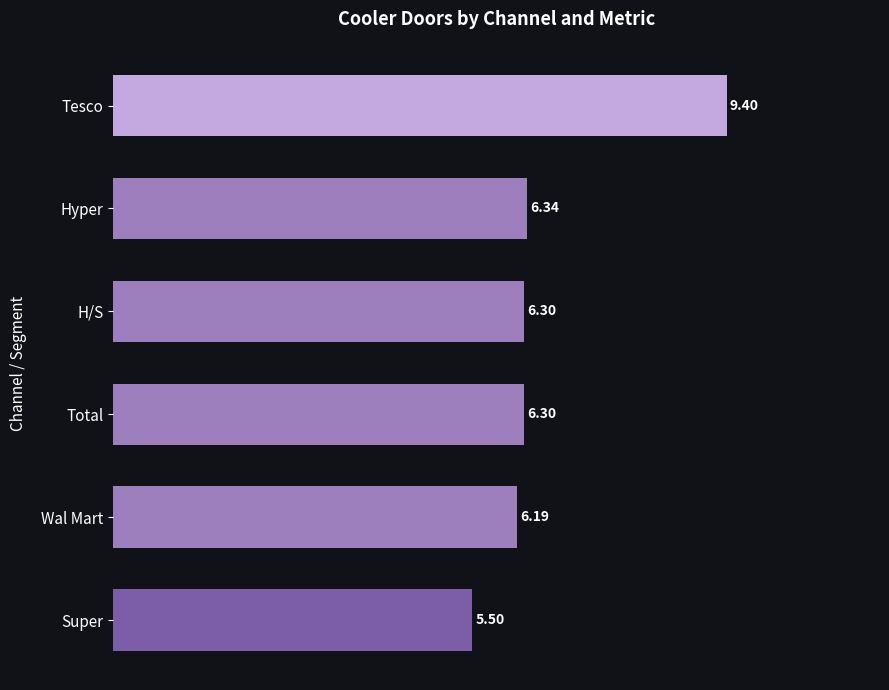

Which label corresponds to the smallest value in the chart?

Super